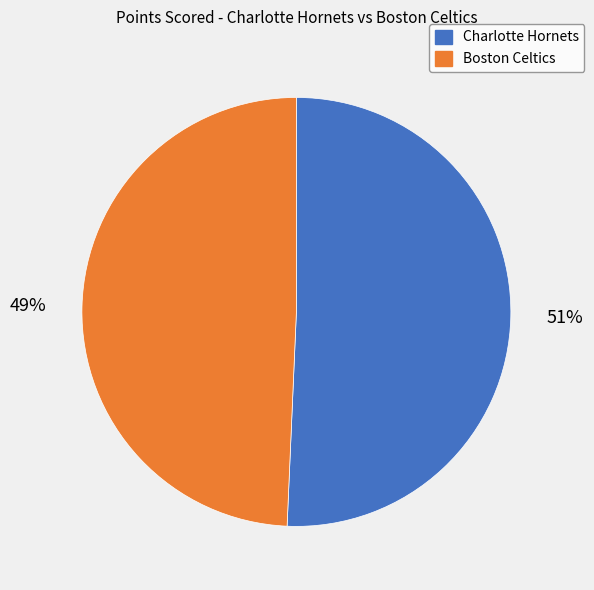

Does any single category account for the majority?

Yes